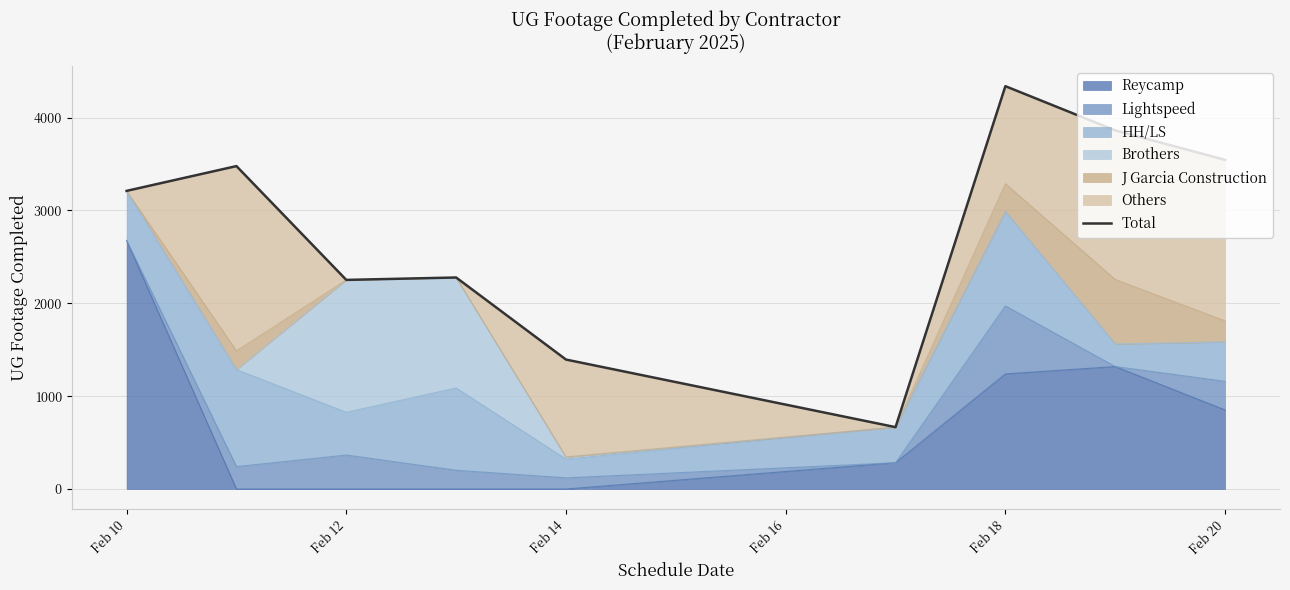

The value of Reycamp at Feb 14 is 0. True or false?

True